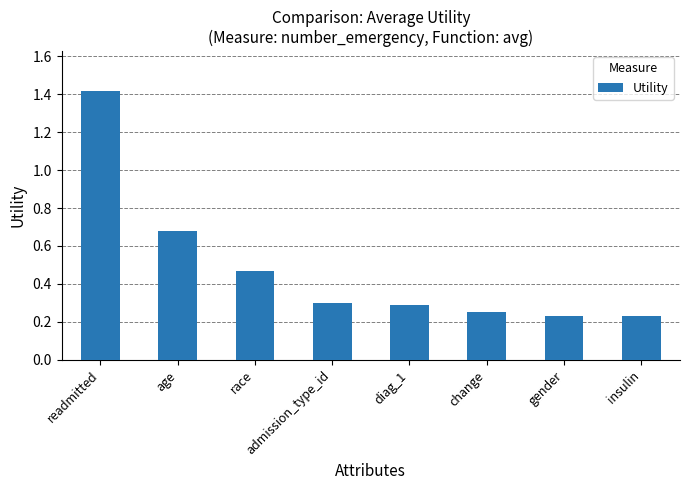

How many bars are there in total?

8